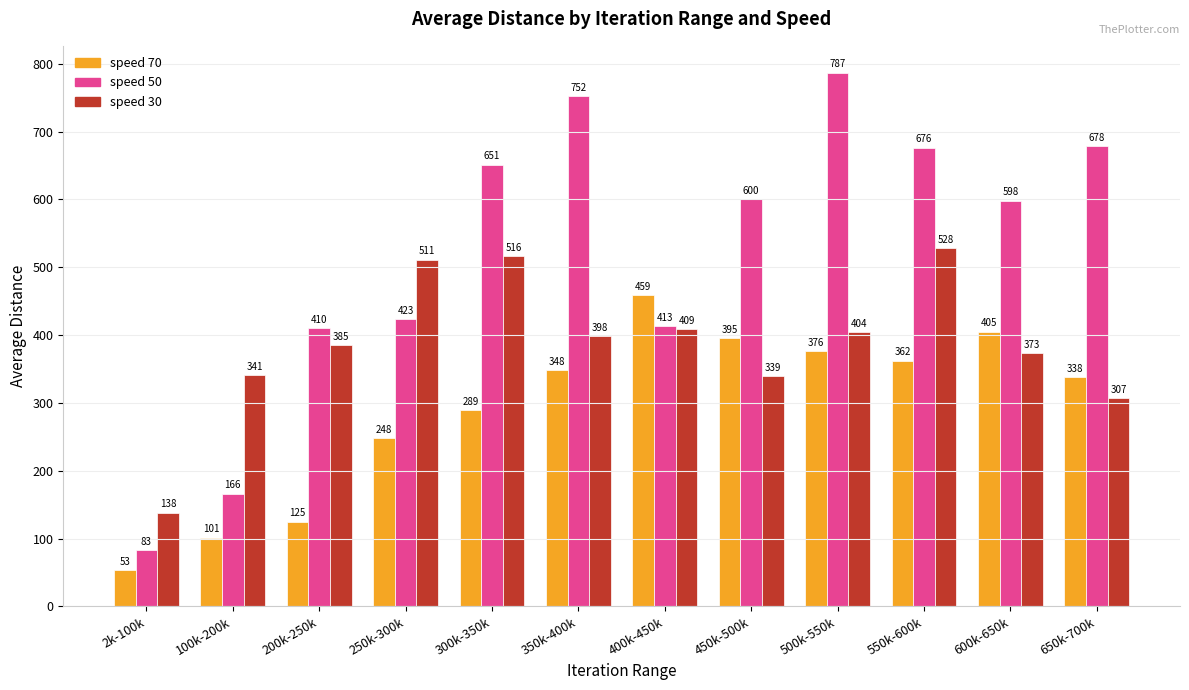

The value of speed 70 at 600k-650k is 405. True or false?

True